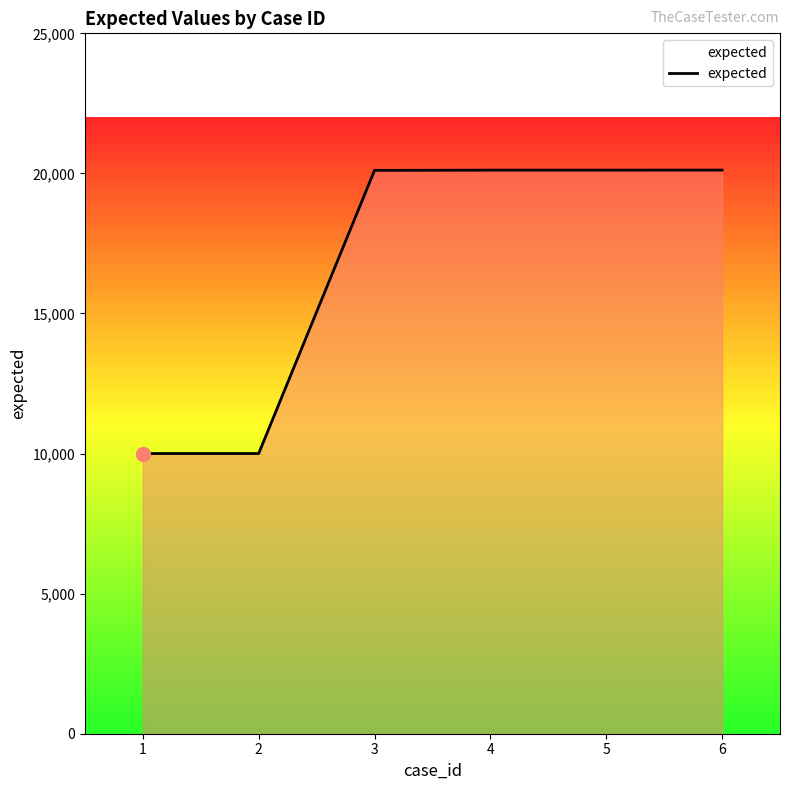

What is the difference between the second highest and second lowest values?

10116